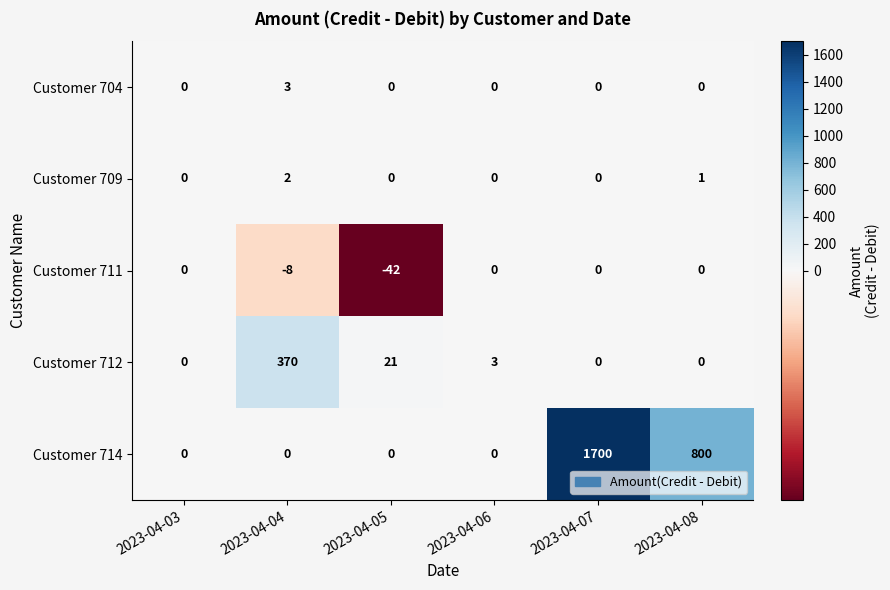

What is the sum of the Customer 711 values at 2023-04-04 and 2023-04-07?

-8